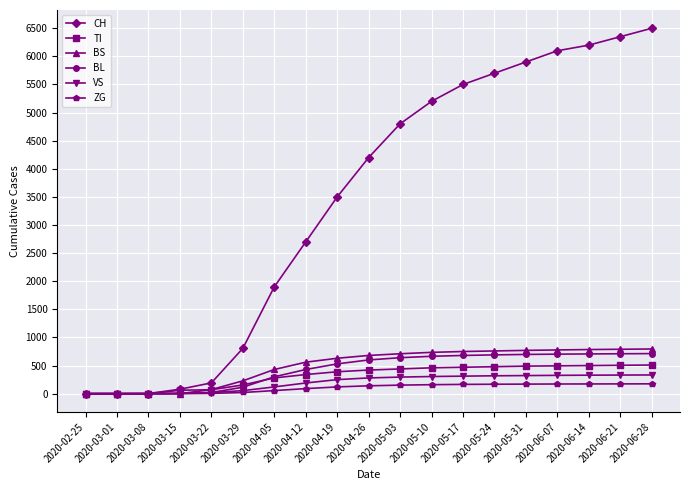

Count the number of data series in this chart.

6